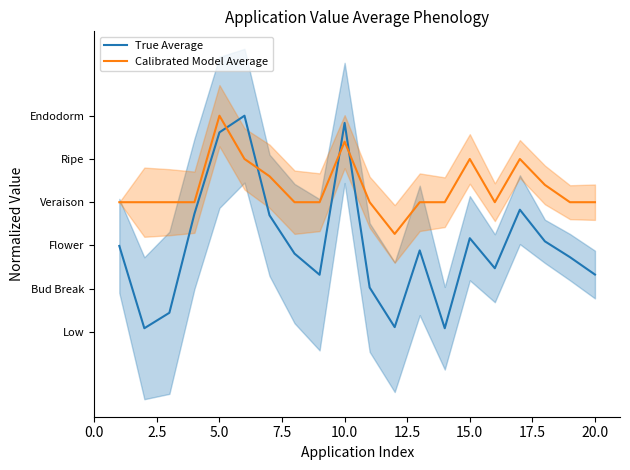

Reading left to right, what are all the values shown in this chart?

True Average: 99.4	4.3	22.2	136.6	230.7	250.0	134.9	90.6	66.1	241.7	51.3	5.6	94.3	4.3	108.4	73.6	141.3	104.8	86.5	66.4
Calibrated Model Average: 150.0	150.0	150.0	150.0	250.0	200.0	180.0	150.0	150.0	220.0	150.0	113.3	150.0	150.0	200.0	150.0	200.0	170.0	150.0	150.0